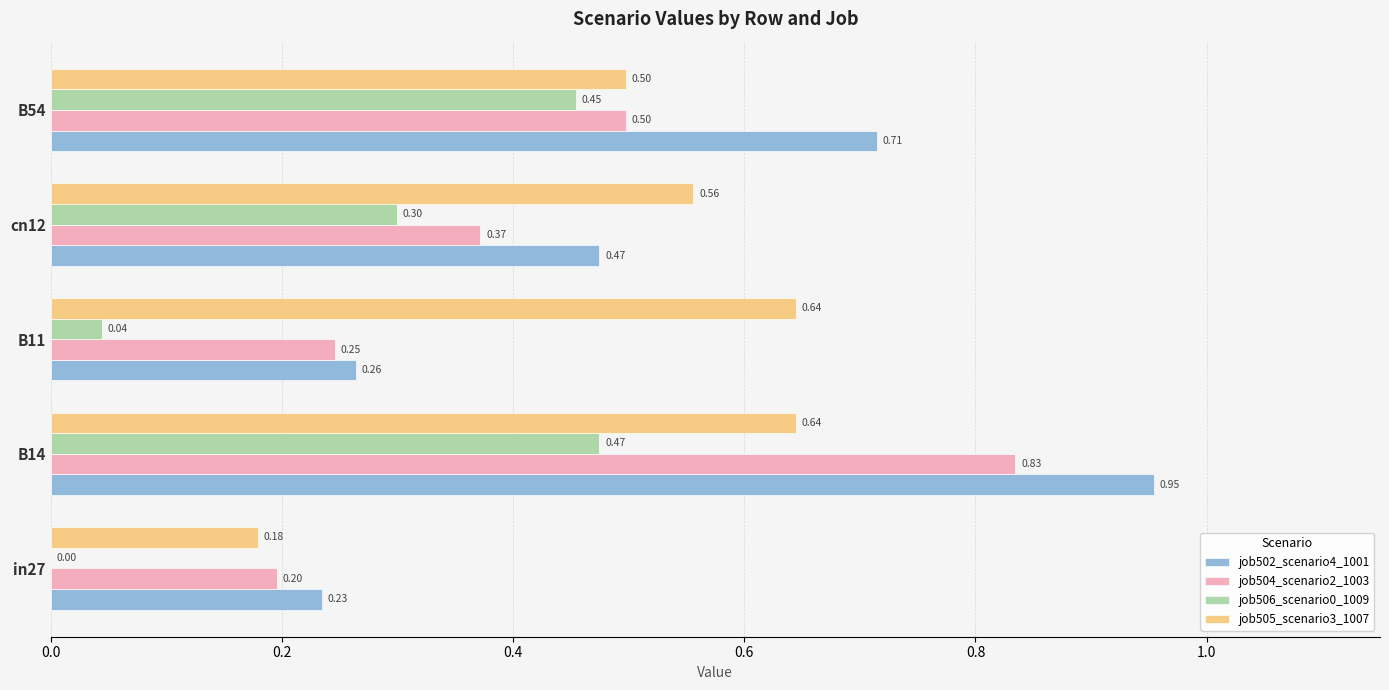

What is the sum of all job506_scenario0_1009 values?

1.3